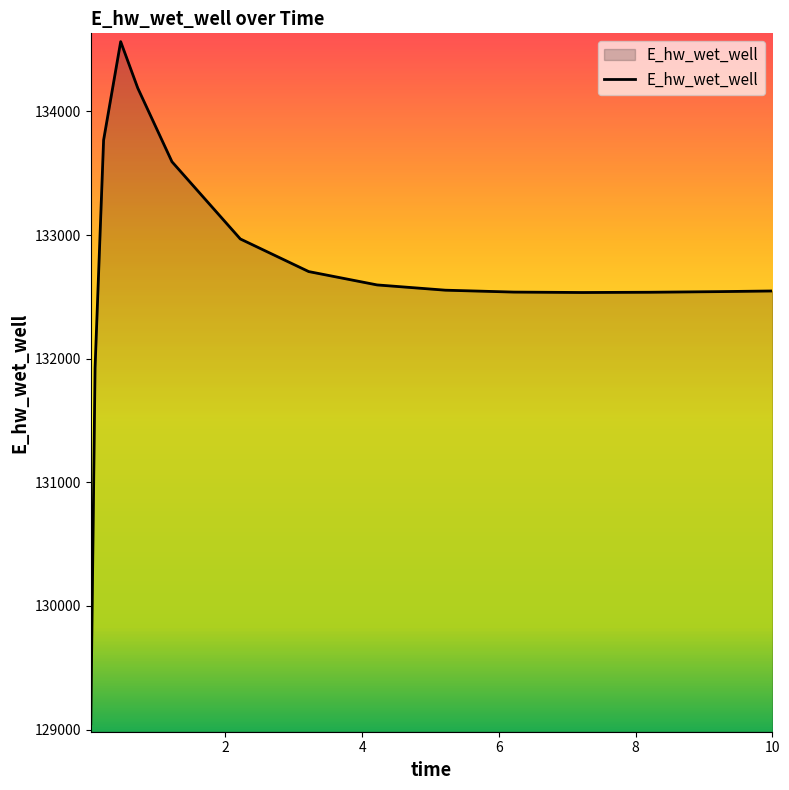

What is the smallest value displayed?

129046.8